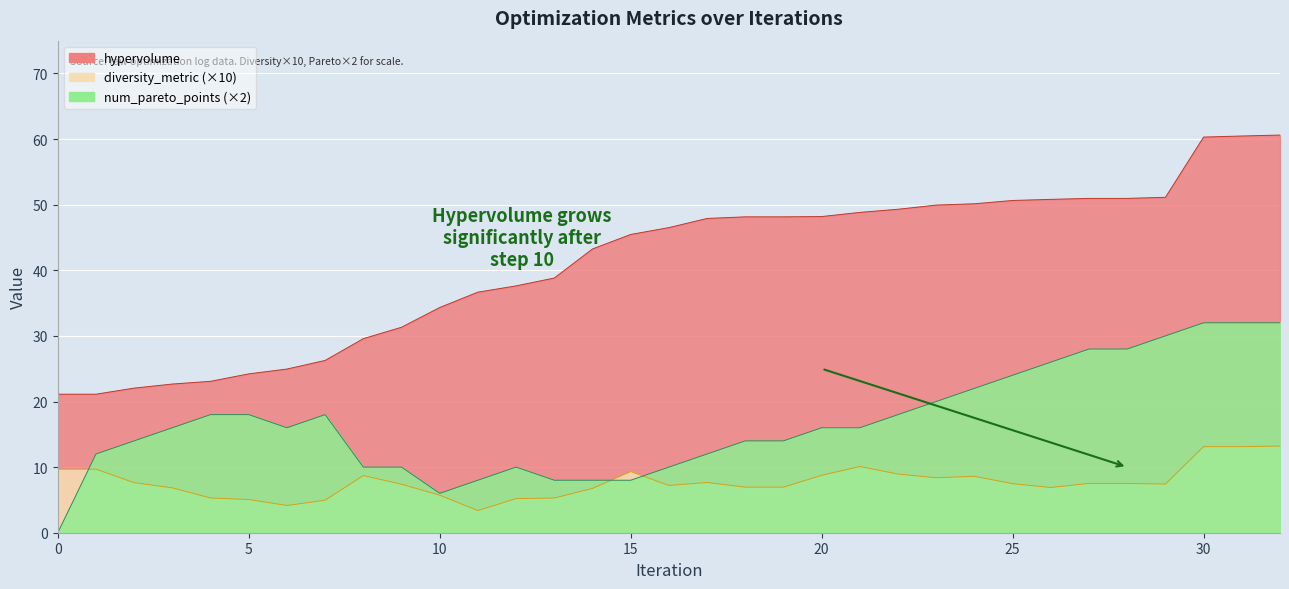

Reading right to left, transcribe all the data shown in this chart.

hypervolume: 60.6	60.5	60.3	51.1	51.0	51.0	50.8	50.6	50.1	49.9	49.3	48.8	48.2	48.1	48.1	47.9	46.5	45.5	43.3	38.8	37.6	36.7	34.3	31.3	29.6	26.3	24.9	24.2	23.1	22.7	22.0	21.1	21.1
diversity_metric: 13.2	13.1	13.1	7.4	7.5	7.5	6.9	7.5	8.6	8.4	8.9	10.1	8.7	6.9	6.9	7.7	7.2	9.3	6.8	5.3	5.2	3.4	5.7	7.4	8.7	5.0	4.2	5.1	5.3	6.8	7.6	9.7	9.7
num_pareto_points: 32.0	32.0	32.0	30.0	28.0	28.0	26.0	24.0	22.0	20.0	18.0	16.0	16.0	14.0	14.0	12.0	10.0	8.0	8.0	8.0	10.0	8.0	6.0	10.0	10.0	18.0	16.0	18.0	18.0	16.0	14.0	12.0	0.0